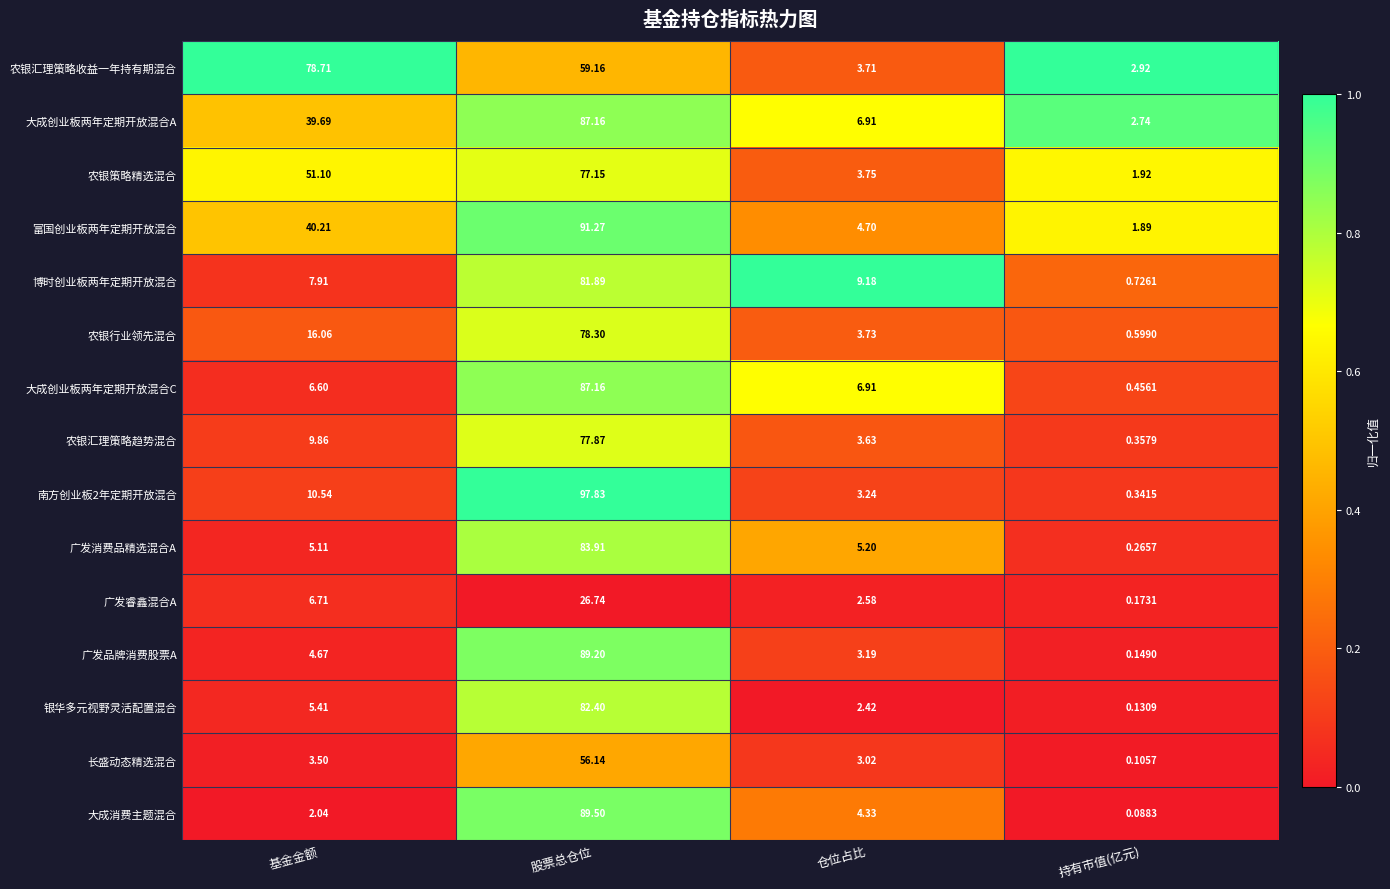

Where is 大成消费主题混合 nearest to the value 44?

仓位占比